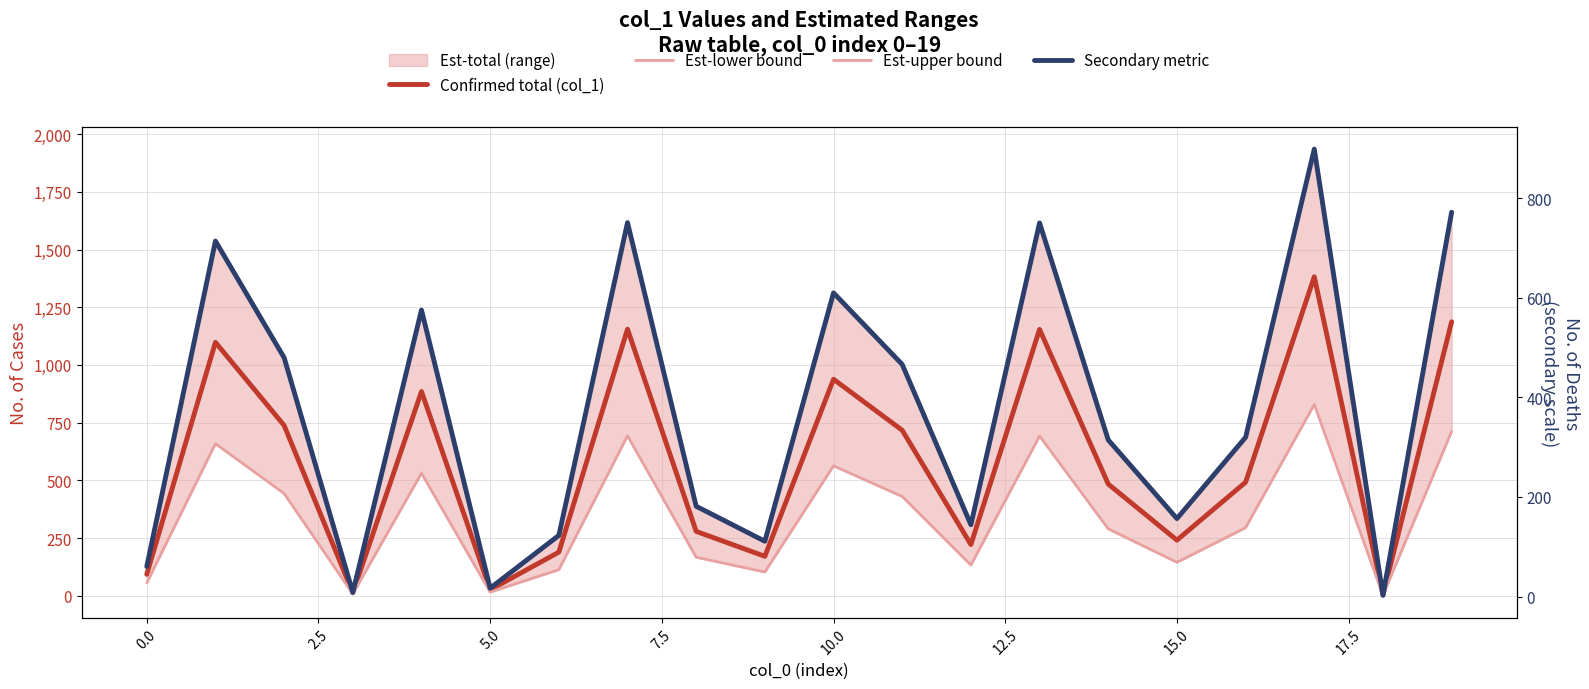

True or false: Secondary metric has a value of 72.6 at 12.

False